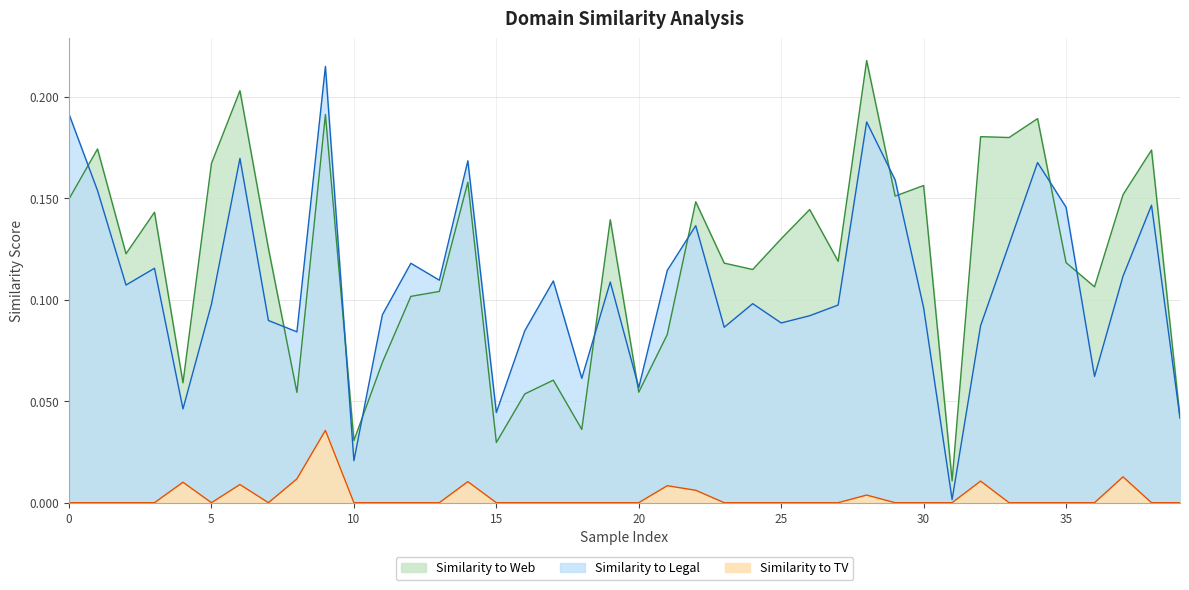

Reading right to left, list all the values displayed in this chart.

Similarity to TV: 0.0	0.0	0.0	0.0	0.0	0.0	0.0	0.0	0.0	0.0	0.0	0.0	0.0	0.0	0.0	0.0	0.0	0.0	0.0	0.0	0.0	0.0	0.0	0.0	0.0	0.0	0.0	0.0	0.0	0.0	0.0	0.0	0.0	0.0	0.0	0.0	0.0	0.0	0.0	0.0
Similarity to Legal: 0.0	0.1	0.1	0.1	0.1	0.2	0.1	0.1	0.0	0.1	0.2	0.2	0.1	0.1	0.1	0.1	0.1	0.1	0.1	0.1	0.1	0.1	0.1	0.1	0.0	0.2	0.1	0.1	0.1	0.0	0.2	0.1	0.1	0.2	0.1	0.0	0.1	0.1	0.2	0.2
Similarity to Web: 0.0	0.2	0.2	0.1	0.1	0.2	0.2	0.2	0.0	0.2	0.2	0.2	0.1	0.1	0.1	0.1	0.1	0.1	0.1	0.1	0.1	0.0	0.1	0.1	0.0	0.2	0.1	0.1	0.1	0.0	0.2	0.1	0.1	0.2	0.2	0.1	0.1	0.1	0.2	0.1